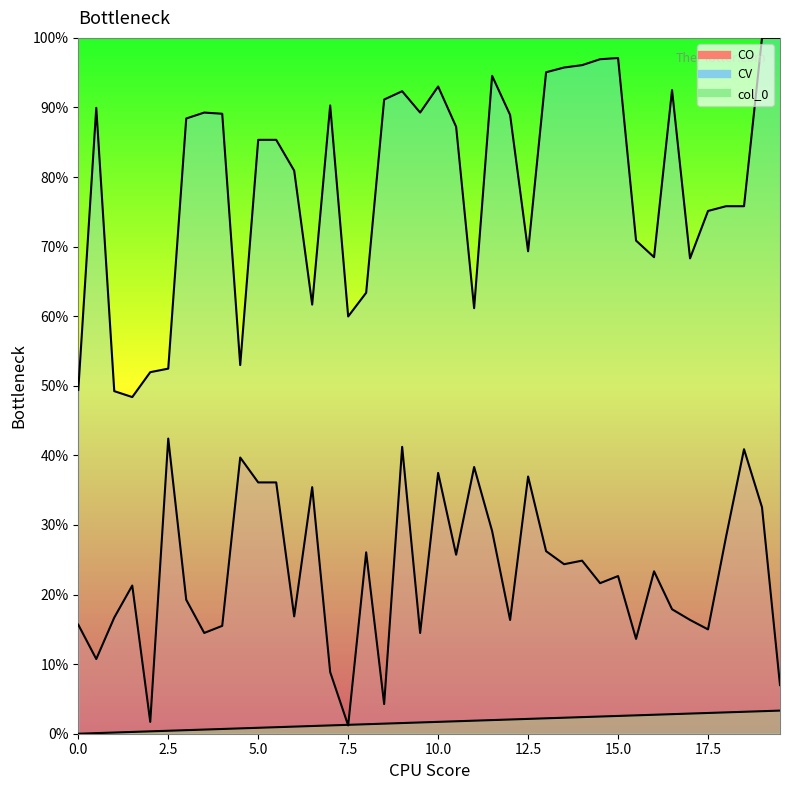

Which series has the largest range (max minus min)?

CV_line